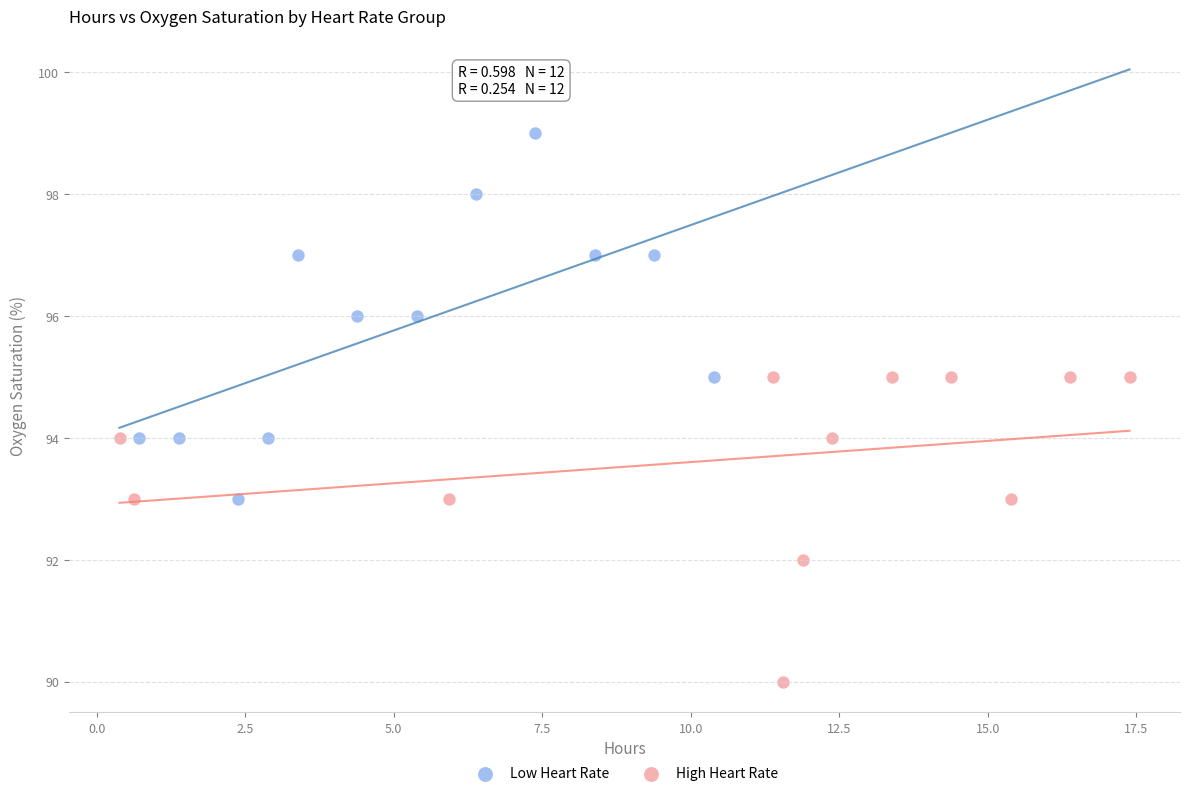

Which series has the widest spread of Y values?

Low Heart Rate